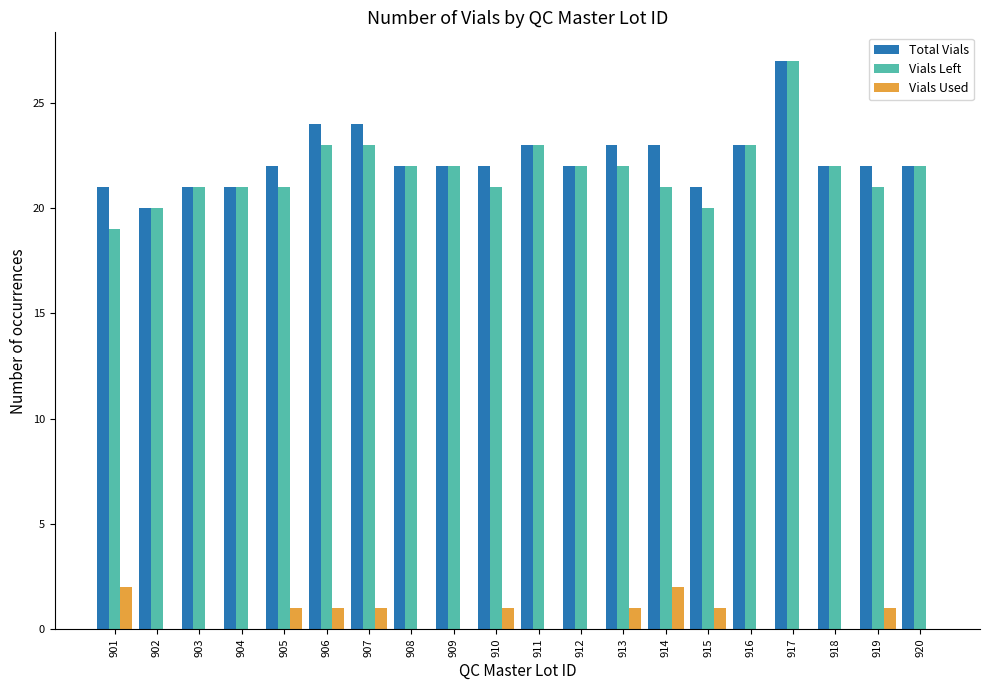

How many Vials Left values are between 21 and 23?

16